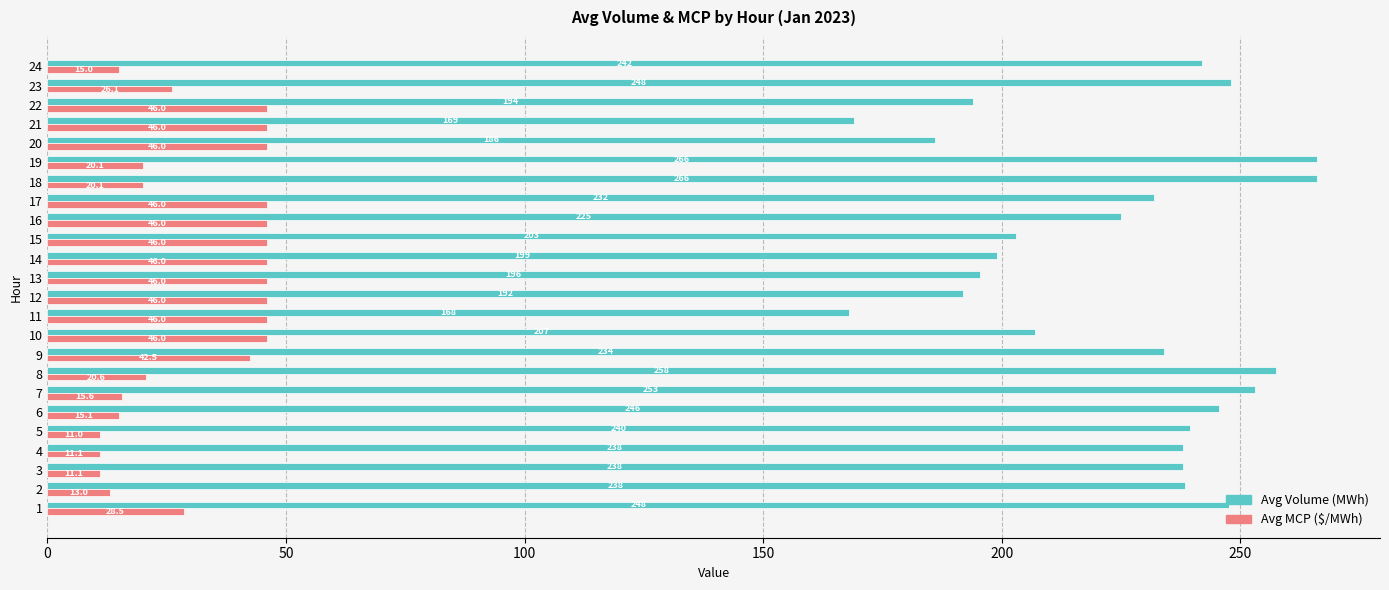

Is the value of Avg Volume (MWh) at 24 greater than the value of Avg MCP ($/MWh) at 5?

Yes